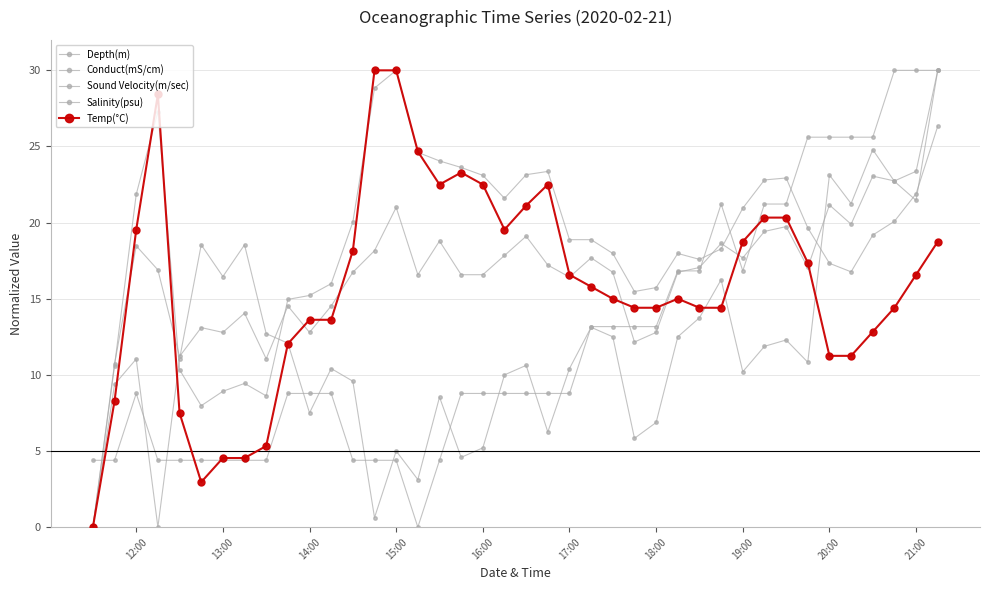

How many lines are shown in the chart?

5